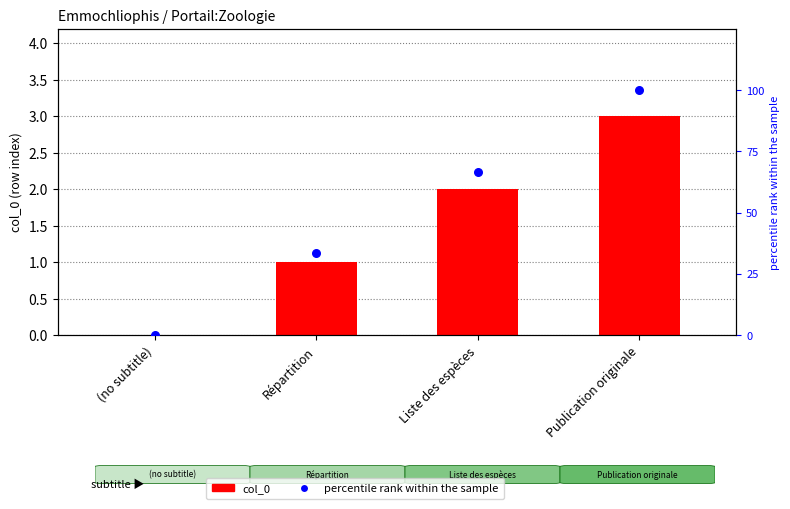

Is the value of percentile rank within the sample at Publication originale greater than the value of col_0 at Liste des espèces?

Yes